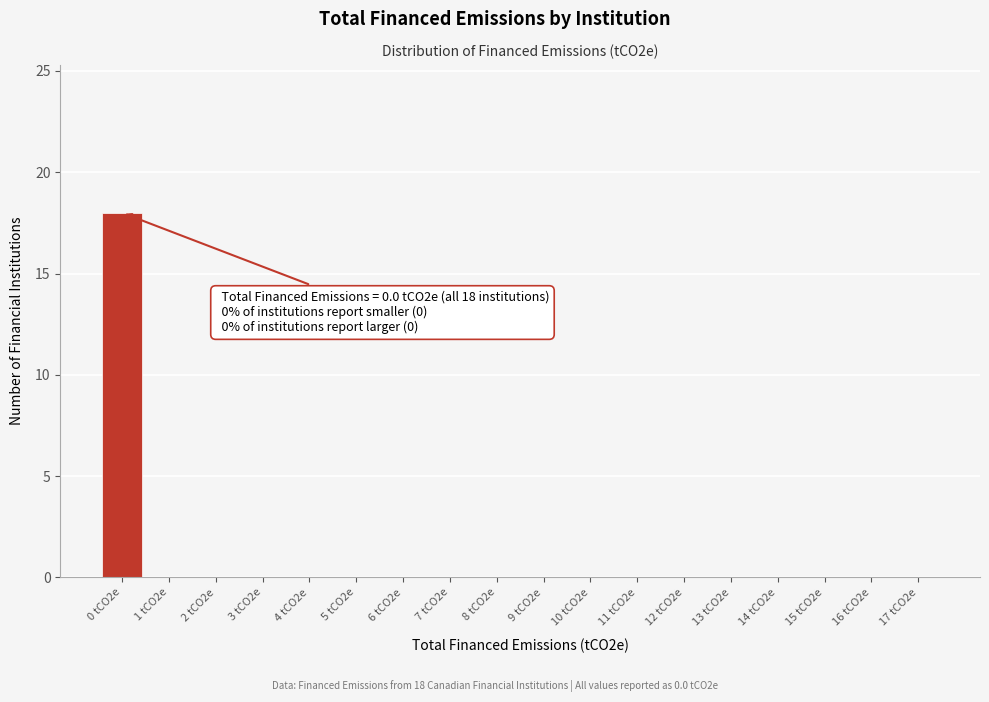

Reading right to left, list all the values displayed in this chart.

17 tCO2e=0	16 tCO2e=0	15 tCO2e=0	14 tCO2e=0	13 tCO2e=0	12 tCO2e=0	11 tCO2e=0	10 tCO2e=0	9 tCO2e=0	8 tCO2e=0	7 tCO2e=0	6 tCO2e=0	5 tCO2e=0	4 tCO2e=0	3 tCO2e=0	2 tCO2e=0	1 tCO2e=0	0 tCO2e=18